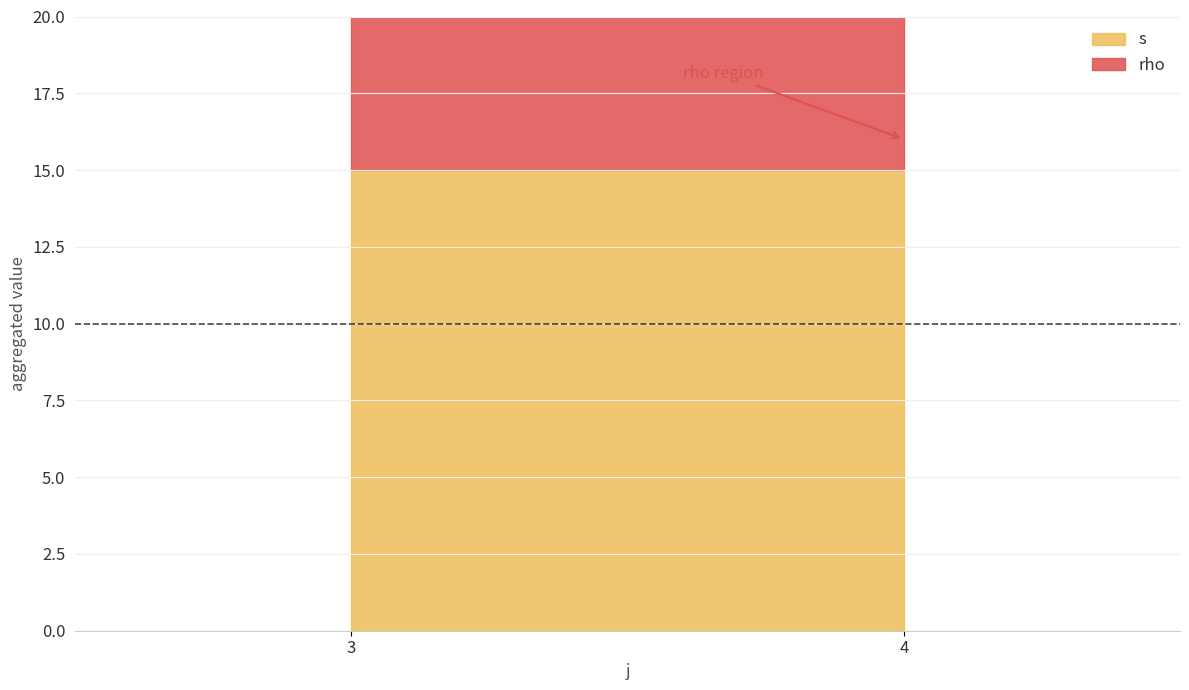

Which series has the largest total across all categories?

s